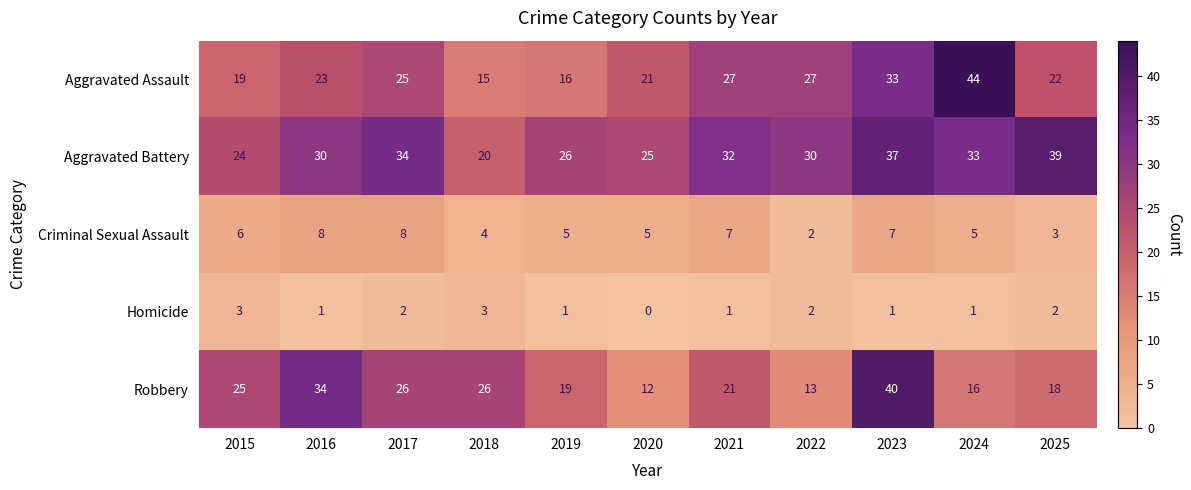

How many distinct data groups are displayed?

5